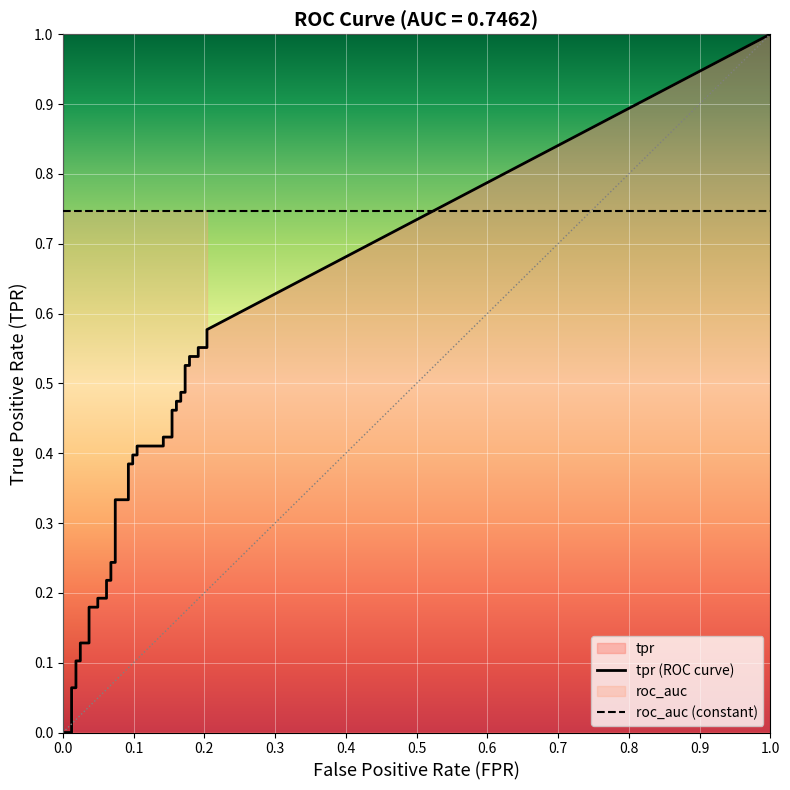

Reading left to right, transcribe all the data shown in this chart.

tpr: 0.0	0.0	0.0	0.1	0.1	0.1	0.1	0.1	0.1	0.2	0.2	0.2	0.2	0.2	0.2	0.2	0.2	0.3	0.3	0.4	0.4	0.4	0.4	0.4	0.4	0.4	0.4	0.5	0.5	0.5	0.5	0.5	0.5	0.5	0.5	0.5	0.5	0.6	0.6	0.6
roc_auc: 0.7	0.7	0.7	0.7	0.7	0.7	0.7	0.7	0.7	0.7	0.7	0.7	0.7	0.7	0.7	0.7	0.7	0.7	0.7	0.7	0.7	0.7	0.7	0.7	0.7	0.7	0.7	0.7	0.7	0.7	0.7	0.7	0.7	0.7	0.7	0.7	0.7	0.7	0.7	0.7